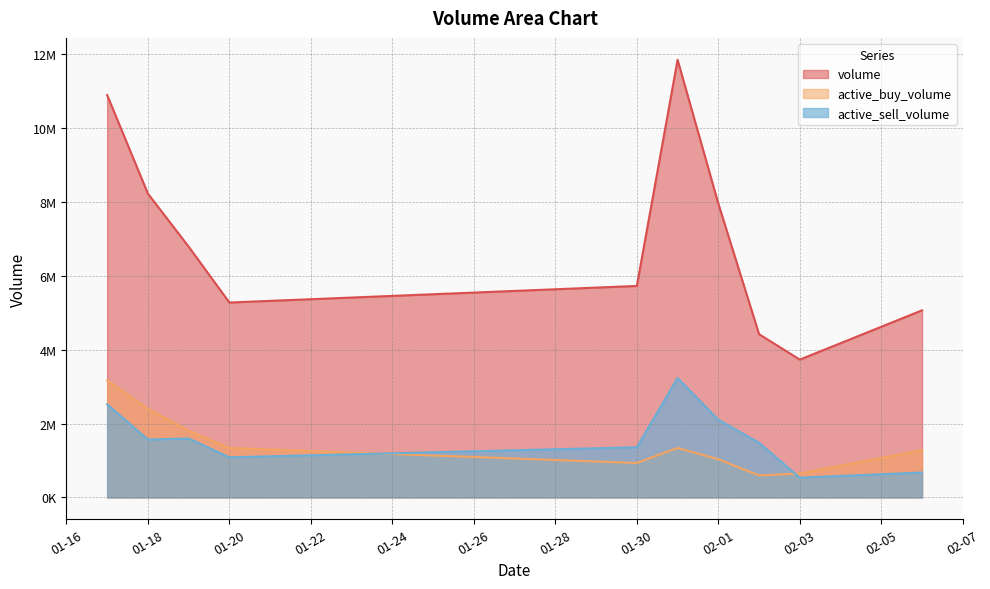

Reading left to right, extract all data points from this chart.

volume: 10896165	8228441	6791102	5277893	5727200	11853066	7958500	4420233	3732400	5066700
active_buy_volume: 3164800	2399600	1807291	1337400	931700	1339978	1034100	594411	647089	1278100
active_sell_volume: 2520100	1567000	1596609	1085500	1357969	3233122	2103700	1480000	534100	673400